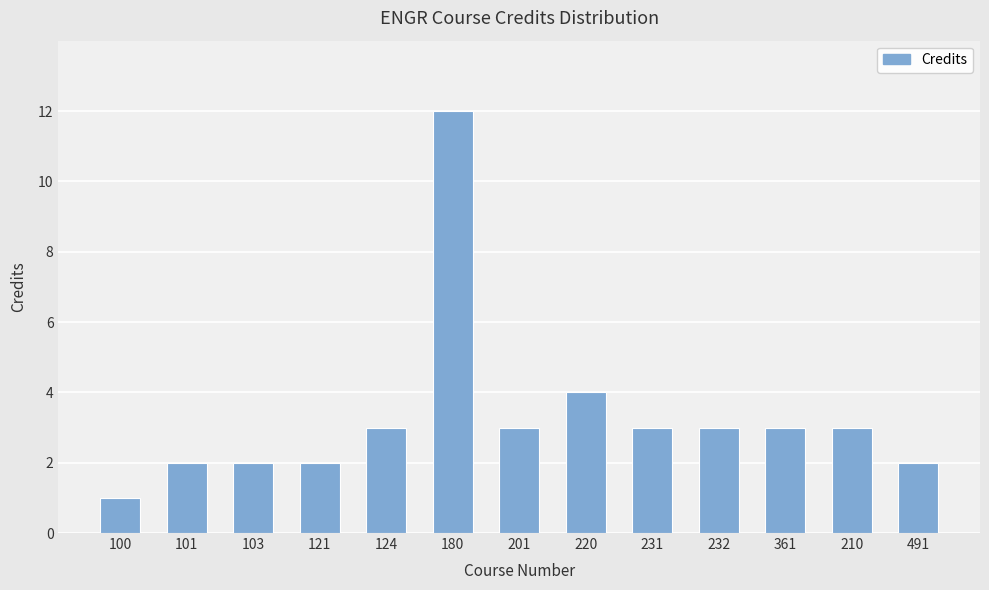

Where is the data nearest to the value 6?

220